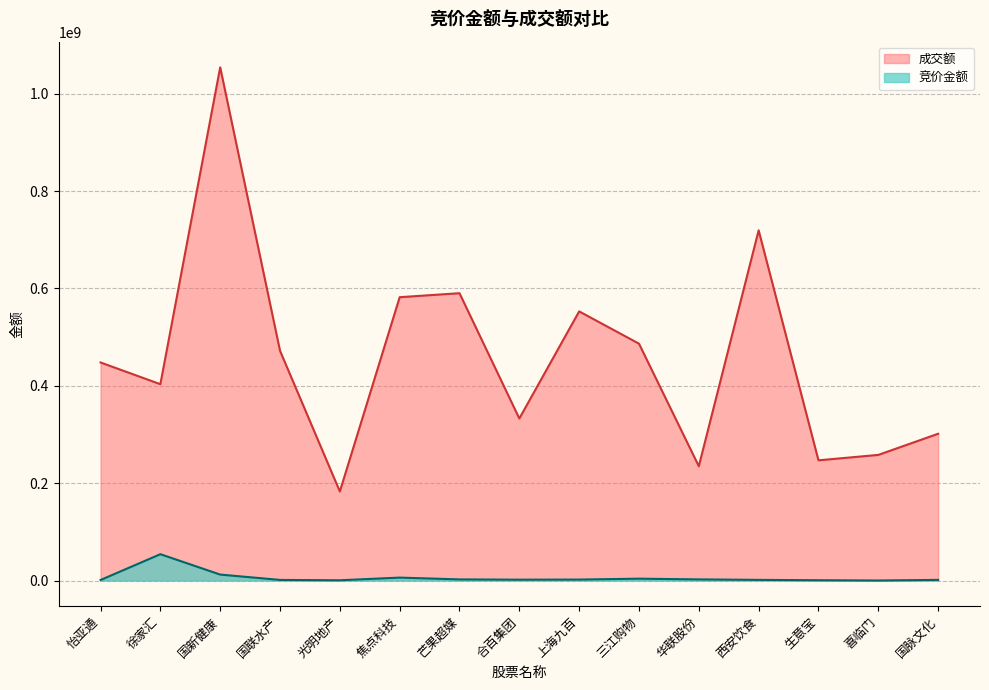

List the labels in order of 成交额 value, largest first.

国新健康, 西安饮食, 芒果超媒, 焦点科技, 上海九百, 三江购物, 国联水产, 怡亚通, 徐家汇, 合百集团, 国脉文化, 喜临门, 生意宝, 华联股份, 光明地产